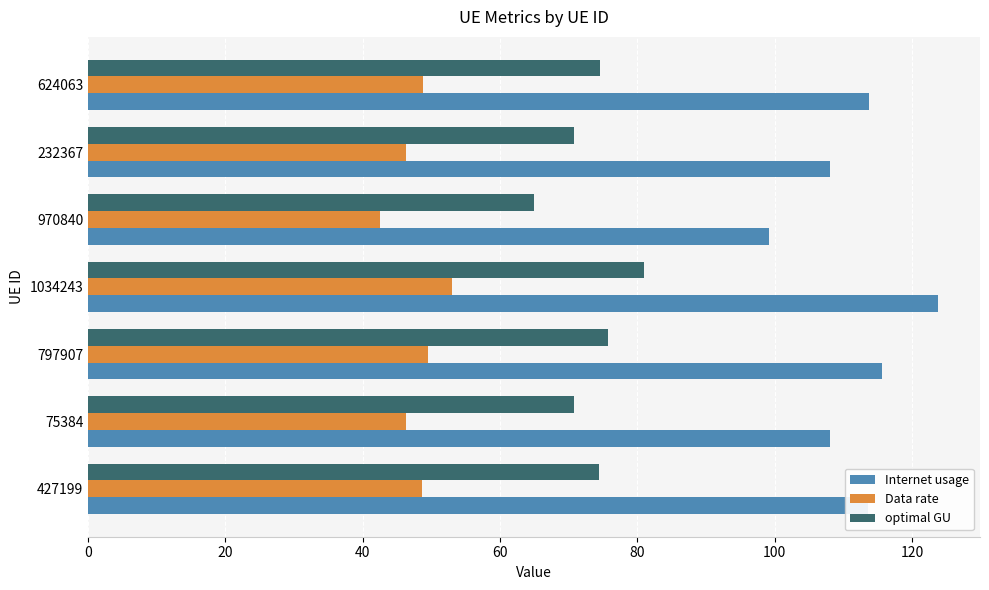

Rank the series by their maximum value, from highest to lowest.

Internet usage, optimal GU, Data rate